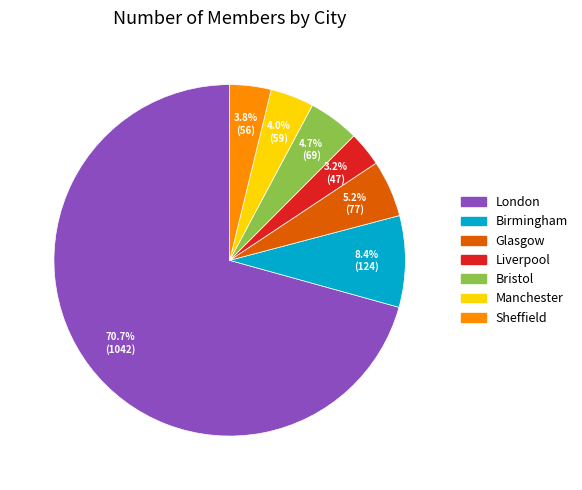

Which slice represents more than half of the pie?

London